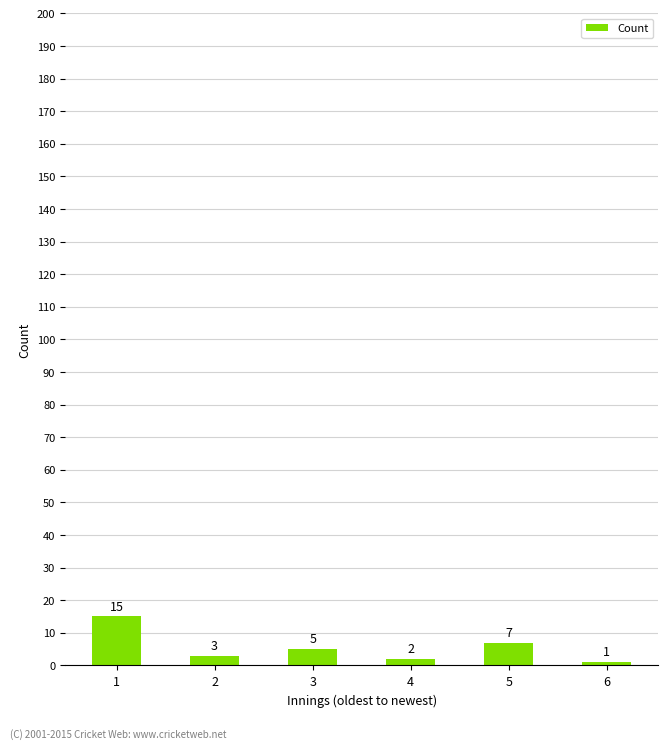

At which category does the chart reach its minimum across all series?

6